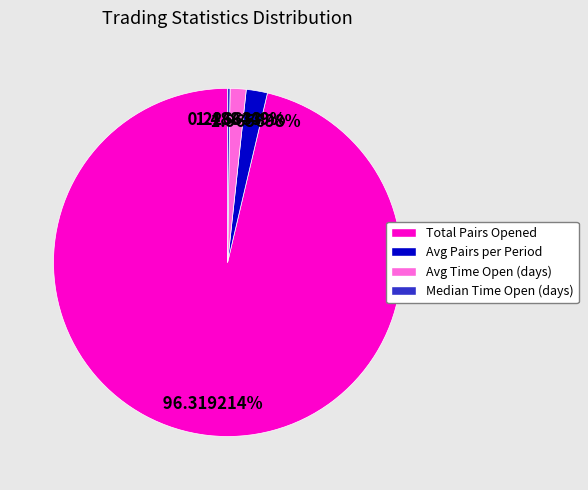

What is the ratio of the value at Total Pairs Opened to the value at Avg Time Open (days)?

64.7